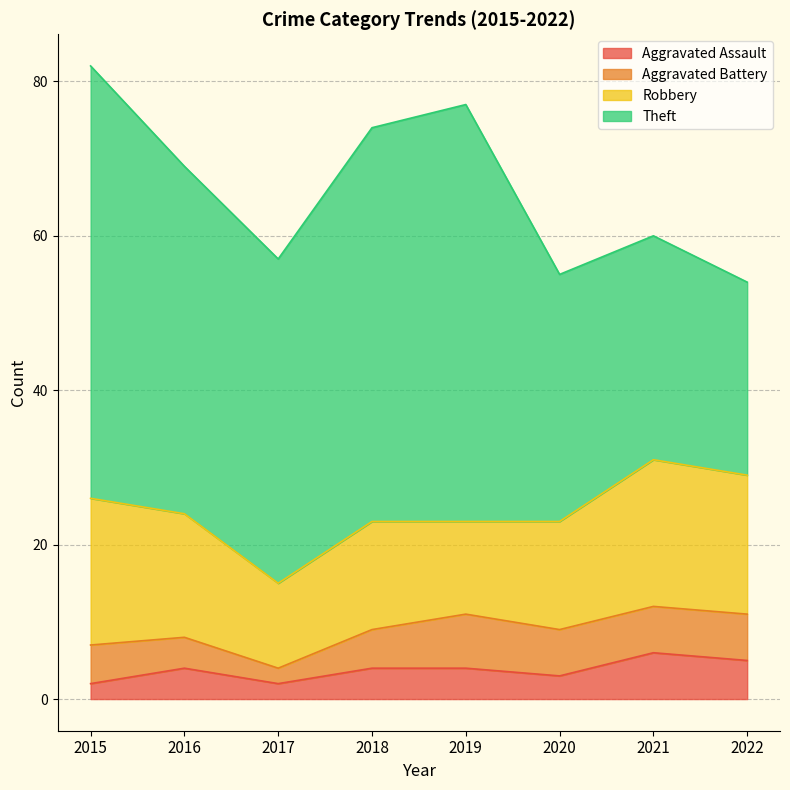

How many lines are shown in the chart?

4